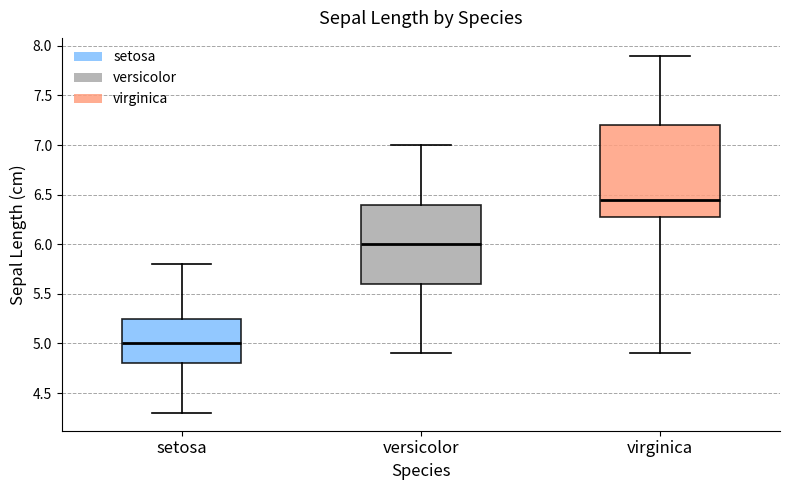

Reading left to right, read every box against the y-axis: the position of its median line, the range the box covers, and the ends of its whiskers. The values are not printed on the chart, so give them approximately, as read against the axis.

setosa: median 5.00, box 4.80 to 5.25, whiskers 4.30 to 5.80
versicolor: median 6.00, box 5.60 to 6.40, whiskers 4.90 to 7.00
virginica: median 6.45, box 6.30 to 7.20, whiskers 4.90 to 7.90